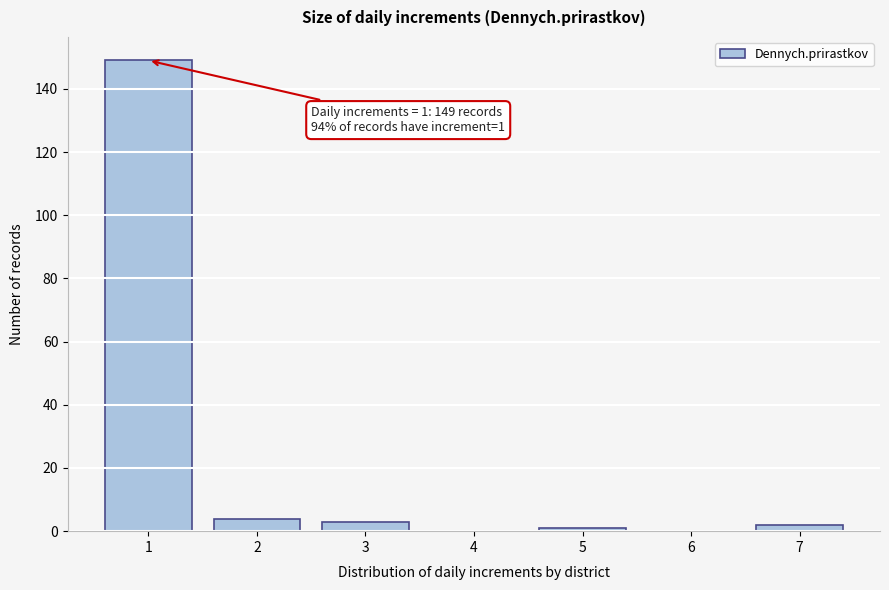

Reading left to right, transcribe all the data shown in this chart.

1=149	2=4	3=3	4=0	5=1	6=0	7=2